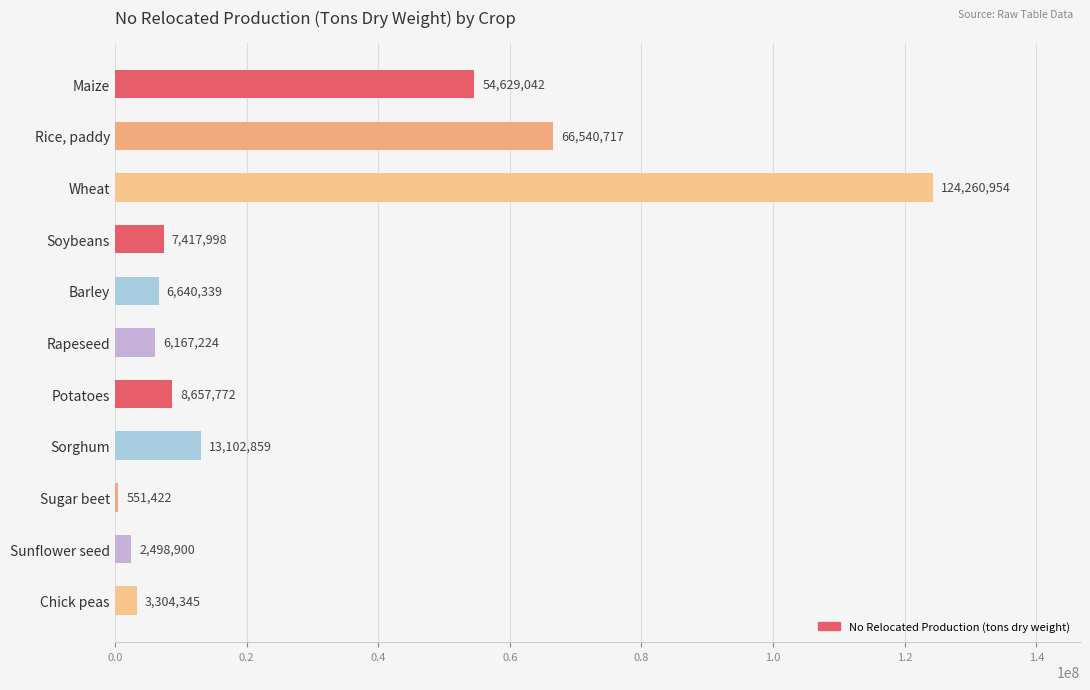

Which category has the lowest value across all series?

Sugar beet